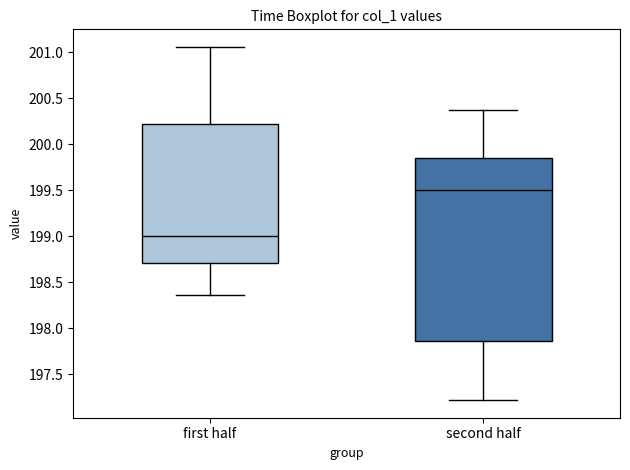

Where is the lower edge of the box for first half on the y-axis? The values are not printed on the chart, so give them approximately, as read against the axis.

198.70